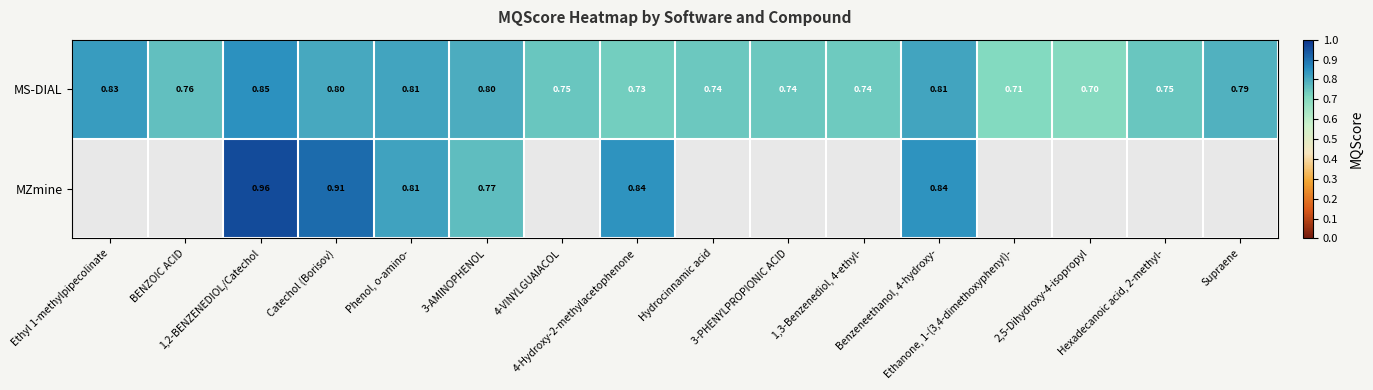

What is the approximate value of MZmine at 4-Hydroxy-2-methylacetophenone?

0.8